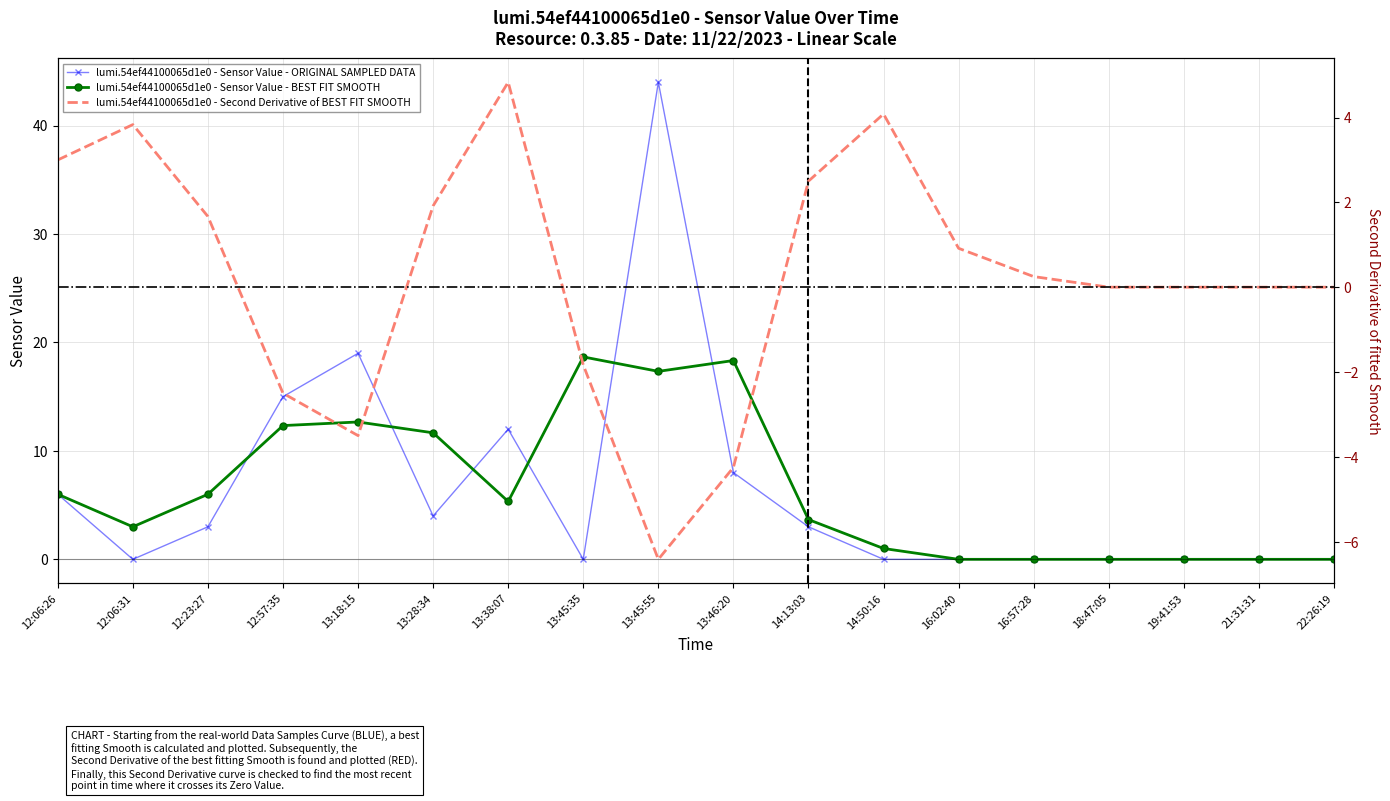

The value of lumi.54ef44100065d1e0 - Sensor Value - ORIGINAL SAMPLED DATA at 22:26:19 is 0.0. True or false?

True